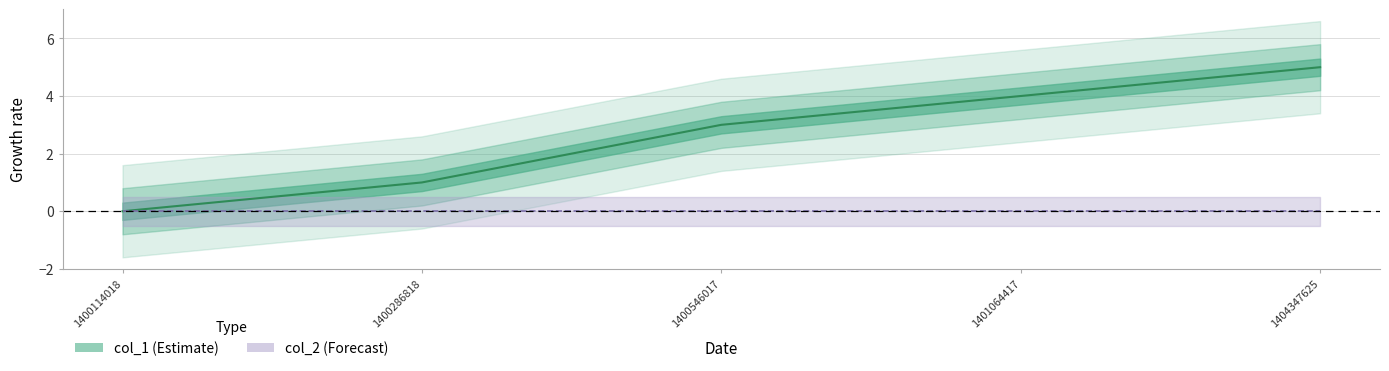

How many values are between 1 and 4?

3